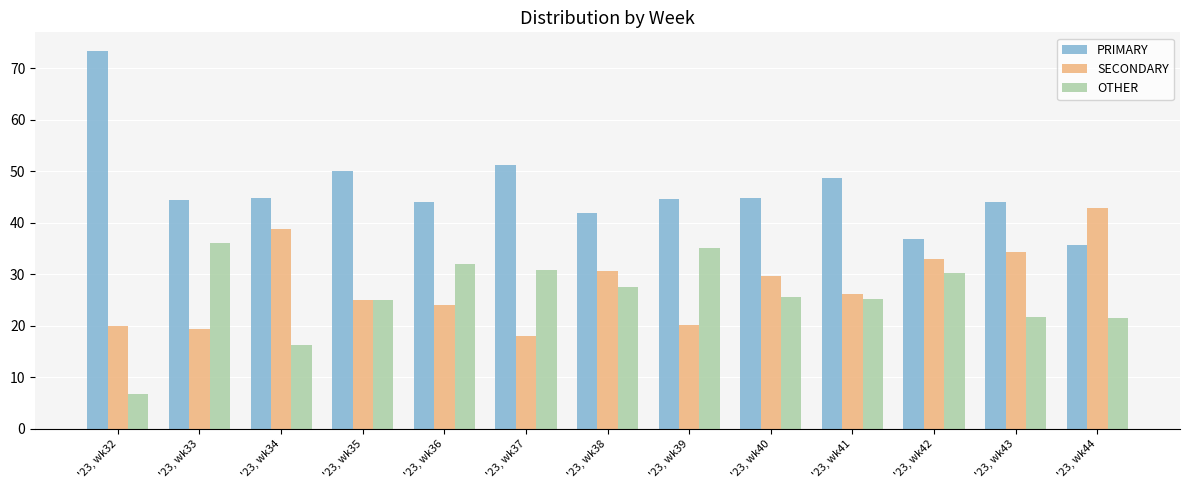

Which series has the widest spread of values?

PRIMARY